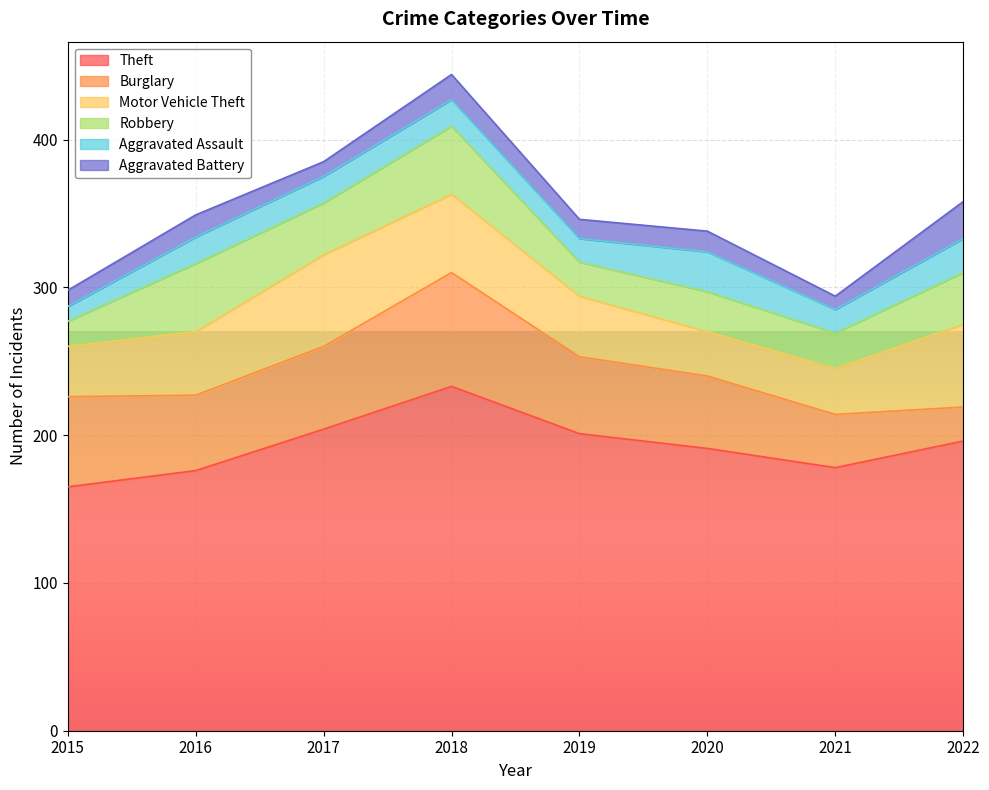

At which category does Robbery reach its first local valley?

2017